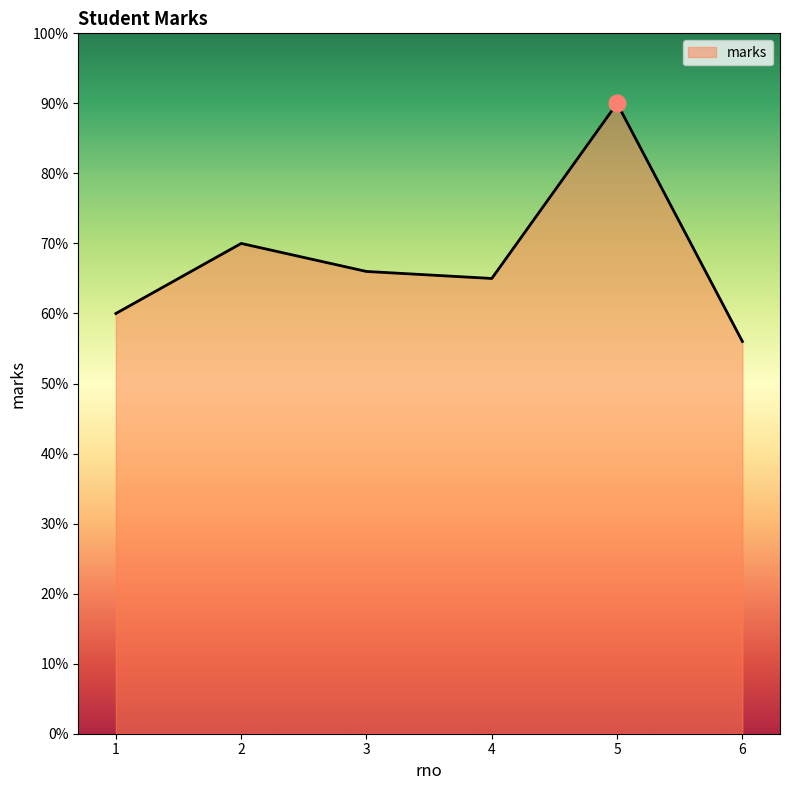

Rank the categories by value from highest to lowest.

5, 2, 3, 4, 1, 6